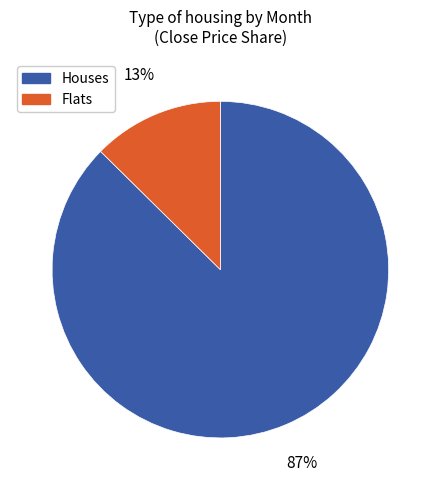

Is the sum of Flats and Houses greater than half?

Yes